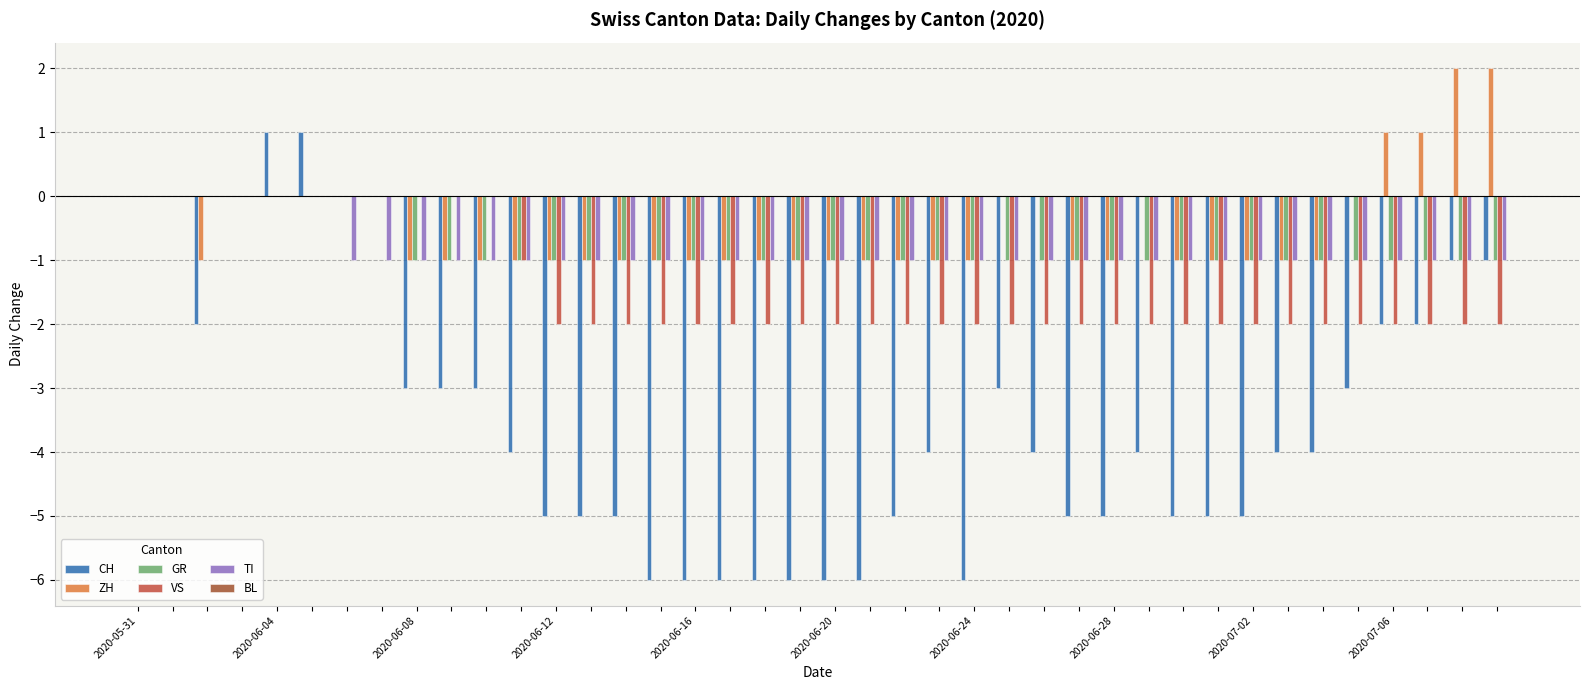

What is the minimum value for TI?

-1